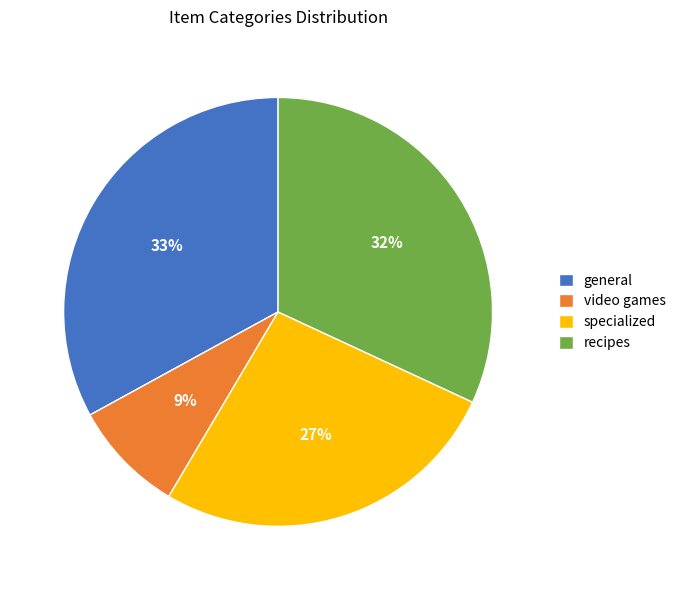

Do recipes and video games together represent more than half of the pie?

No